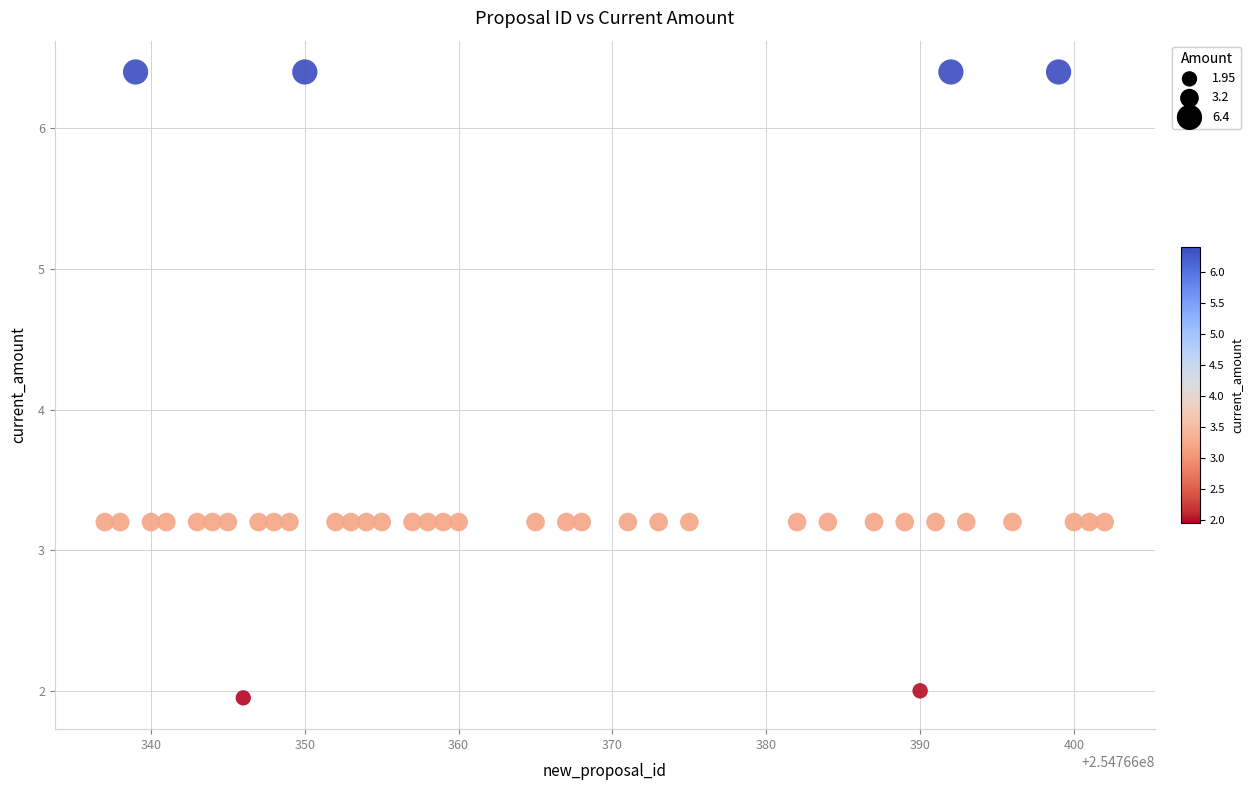

What is the range of X values (max minus min)?

65.0